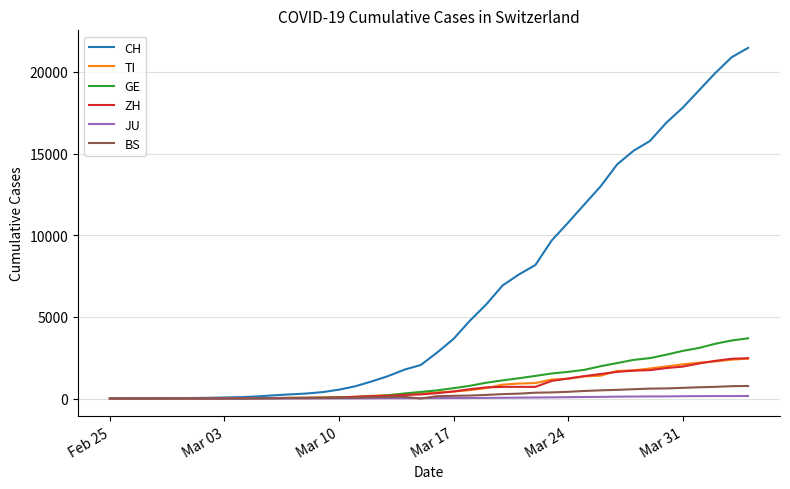

Which series has the largest total across all categories?

CH